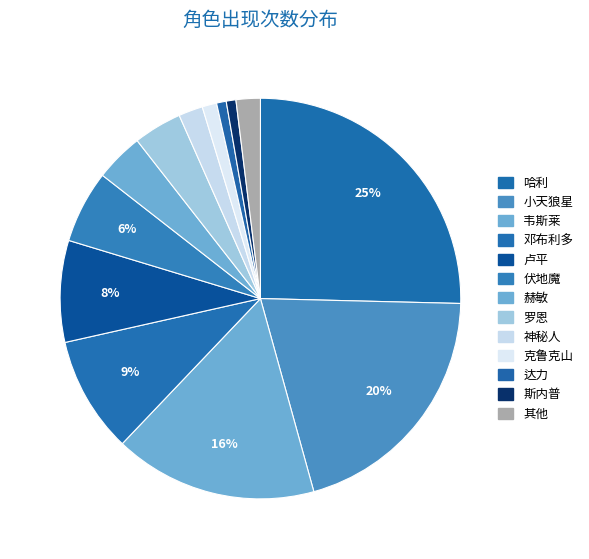

Is there a majority slice in this chart?

No